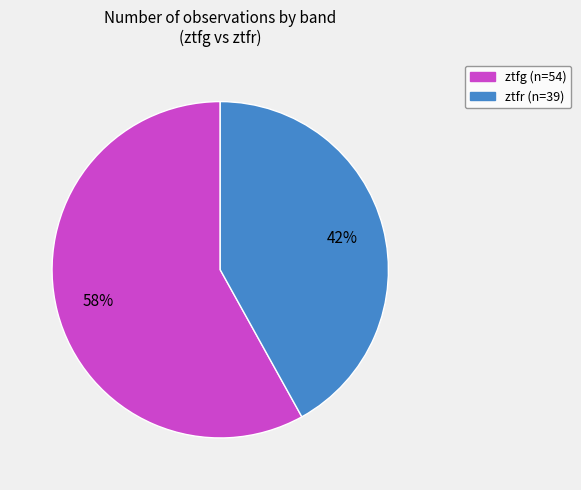

How many slices are in this pie chart?

2